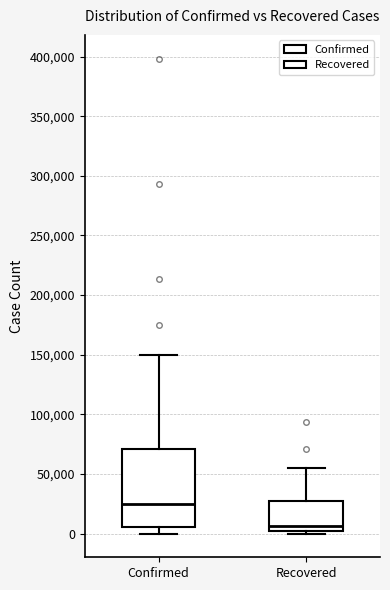

Reading left to right, read every box against the y-axis: the position of its median line, the range the box covers, and the ends of its whiskers. The values are not printed on the chart, so give them approximately, as read against the axis.

Confirmed: median 25000, box 5000 to 70000, whiskers 0 to 150000
Recovered: median 5000 (just above the box's lower edge), box 5000 to 25000, whiskers 0 to 55000